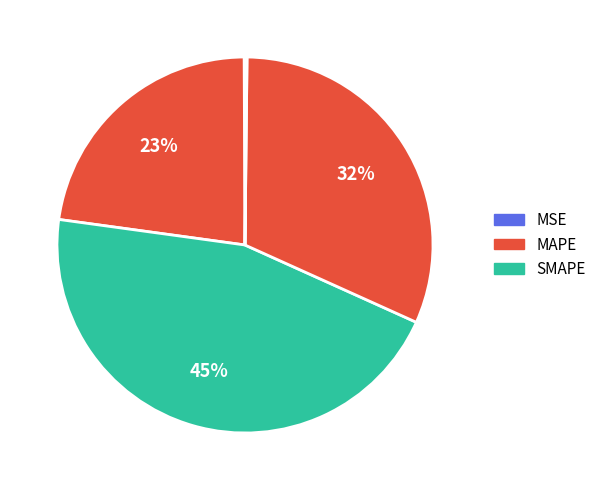

What is the smallest slice in the pie chart?

MSE